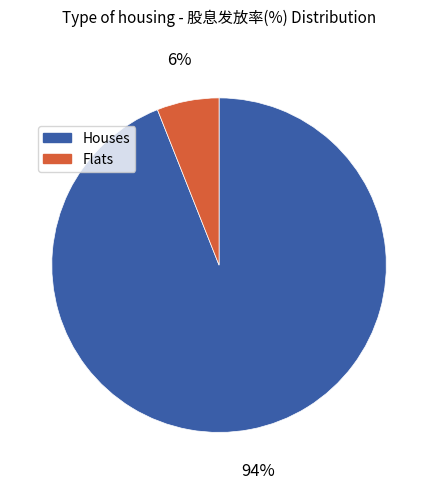

To the nearest percent, what is the difference between the largest and smallest slice percentages?

88%